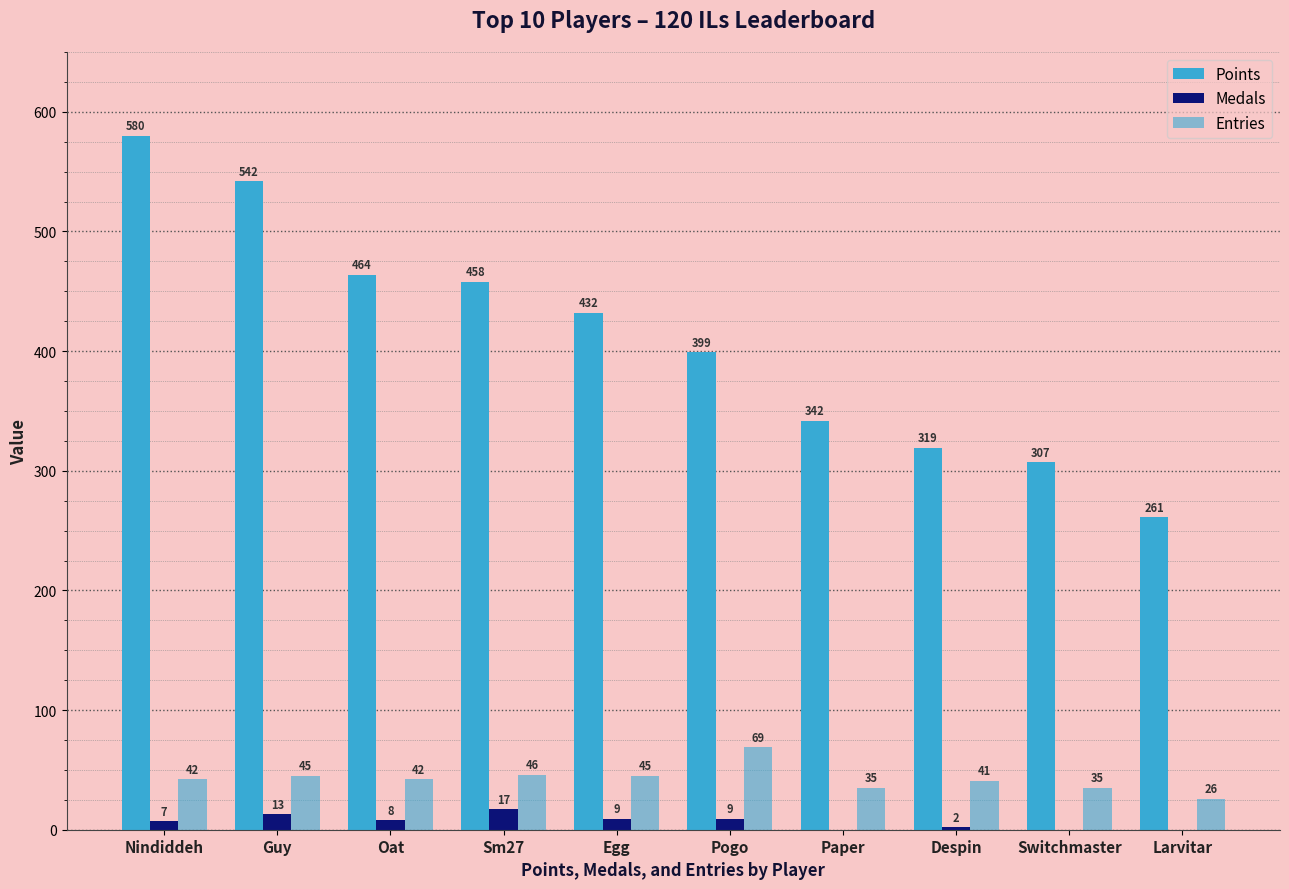

True or false: Points has a value of 307 at Switchmaster.

True